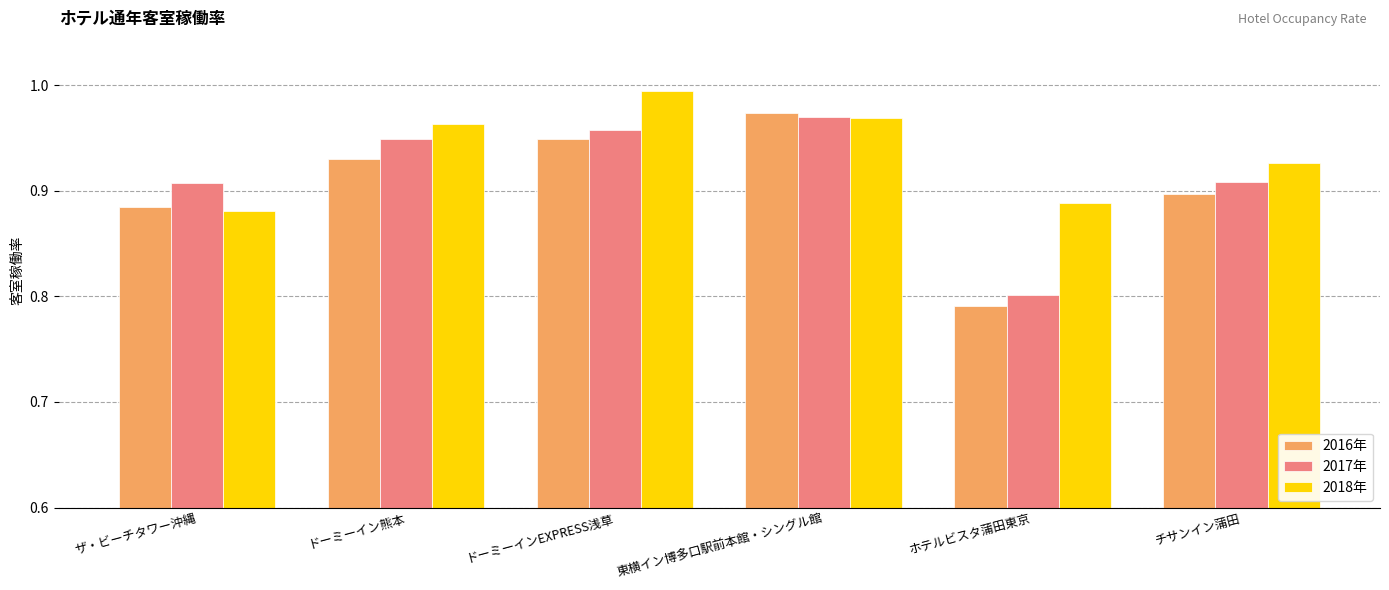

At which label is 2016年 closest to 0?

ホテルビスタ蒲田東京